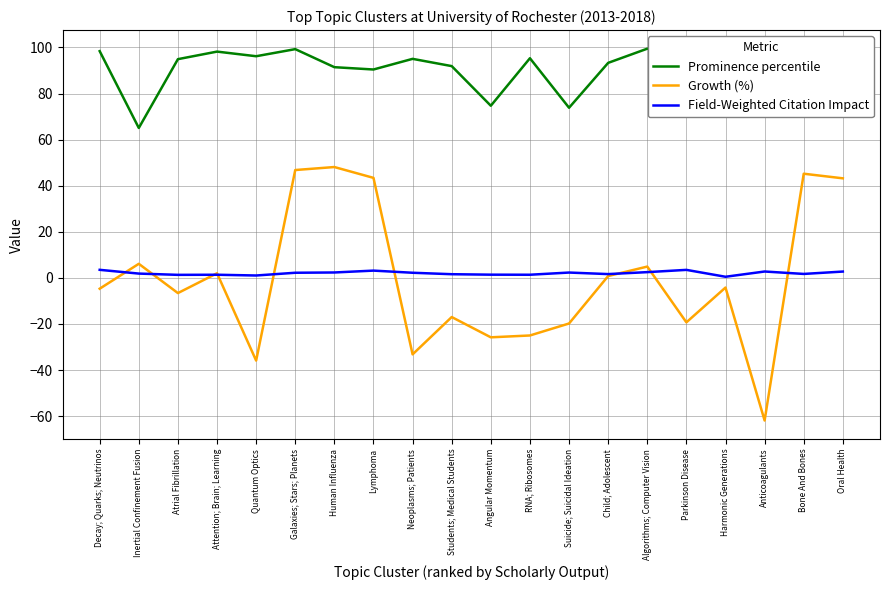

What is the difference between the highest and lowest values at Algorithms; Computer Vision?

97.0